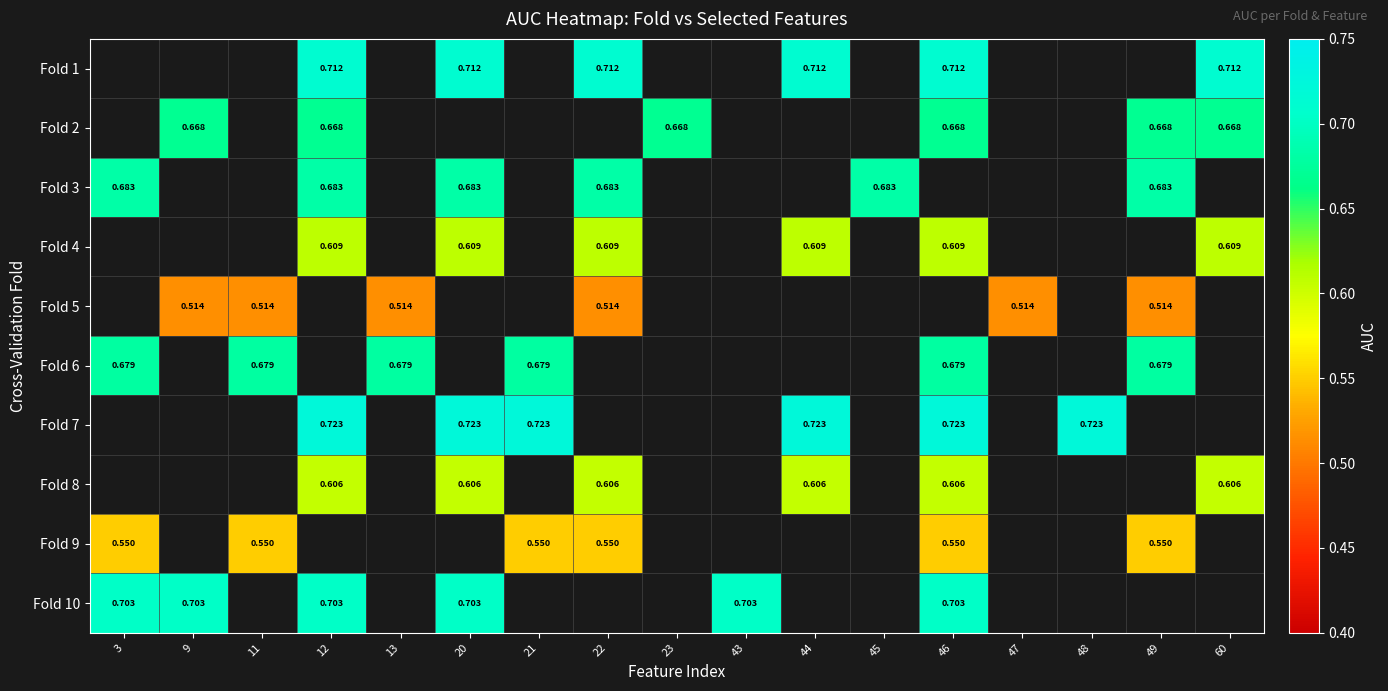

Is the value of Fold 6 at 11 greater than the value of Fold 5 at 22?

Yes